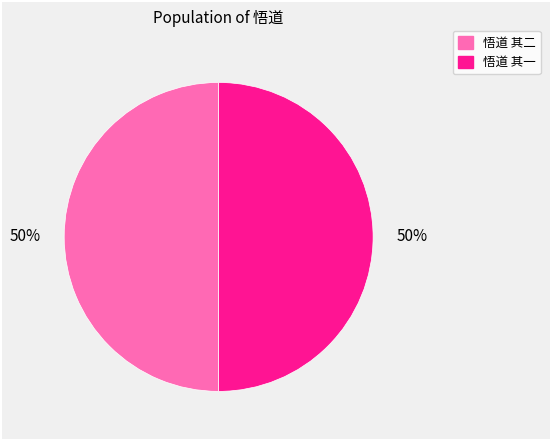

To the nearest percent, what percentage of the pie is 悟道 其一?

50%